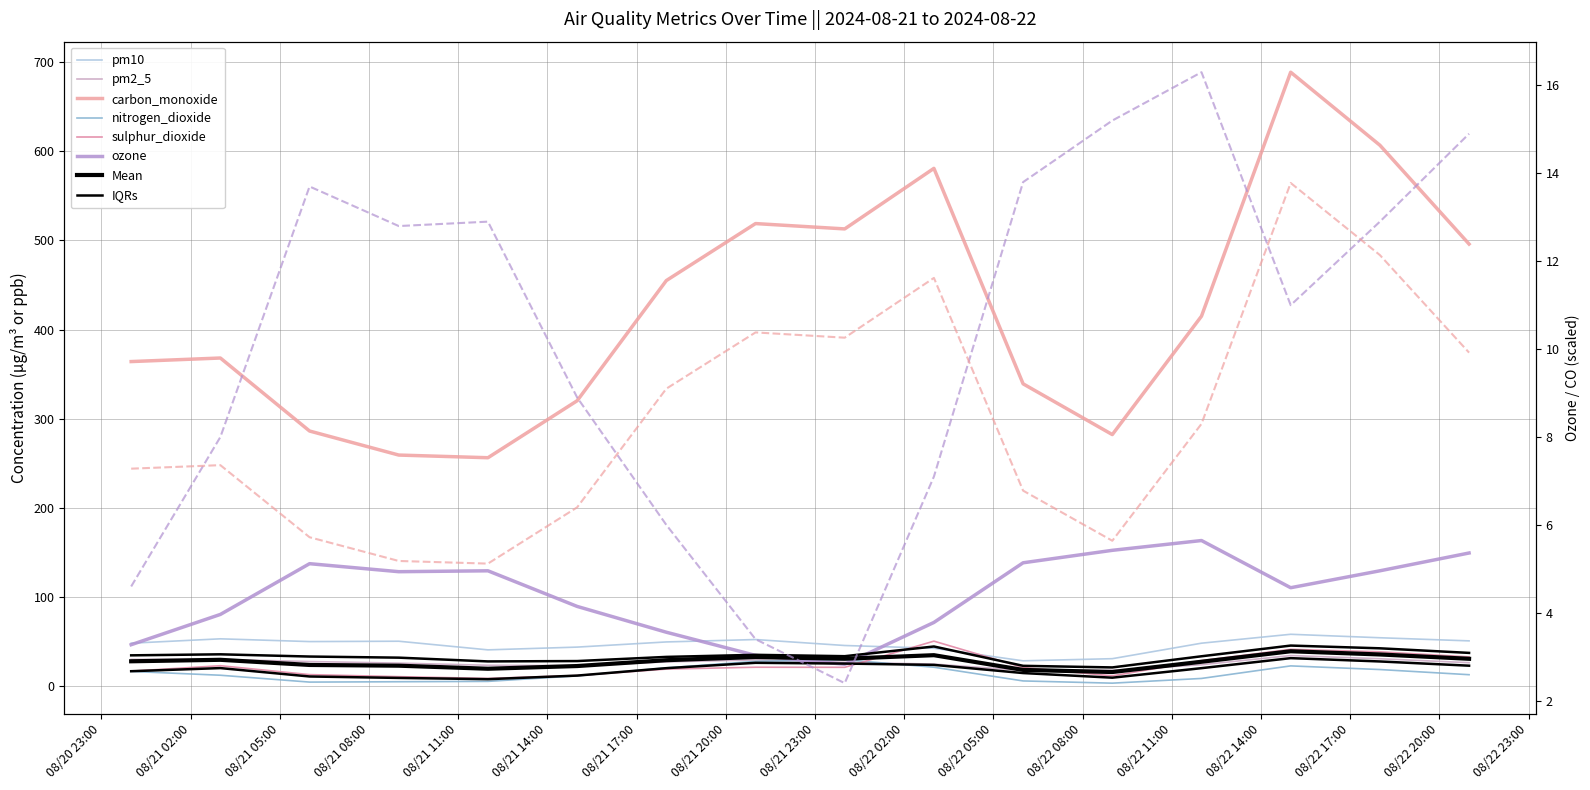

Which series has the largest total across all categories?

carbon_monoxide